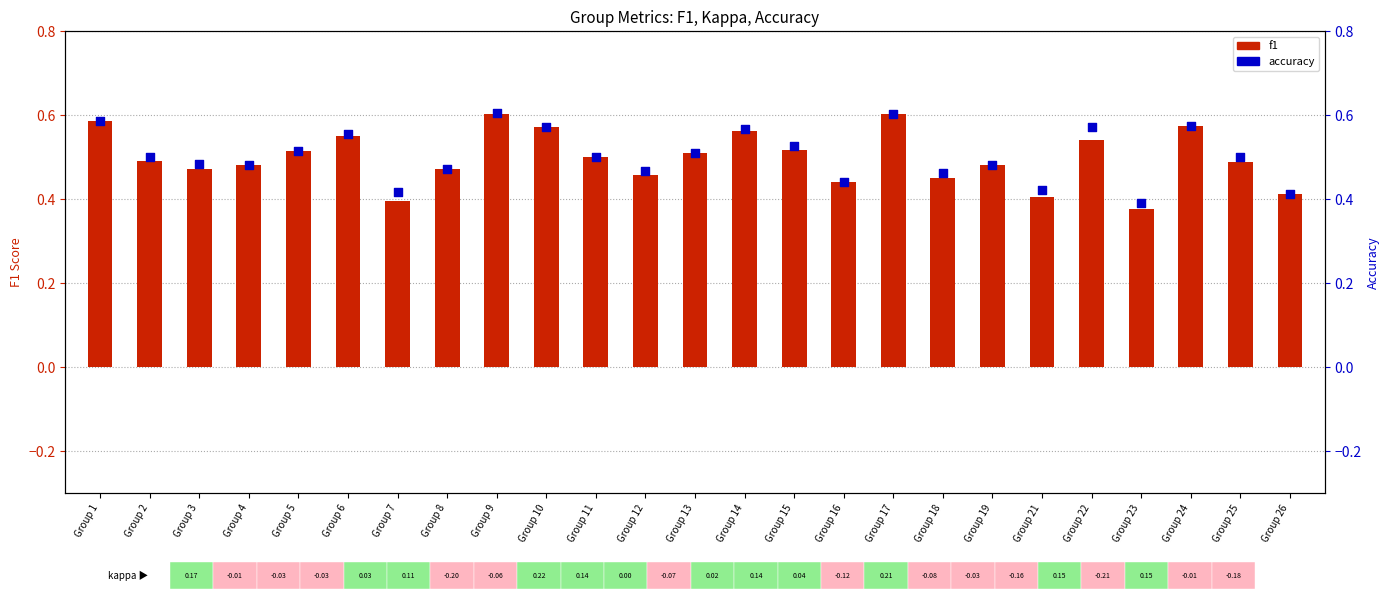

Is the value of f1 at Group 4 greater than the value of accuracy at Group 15?

No